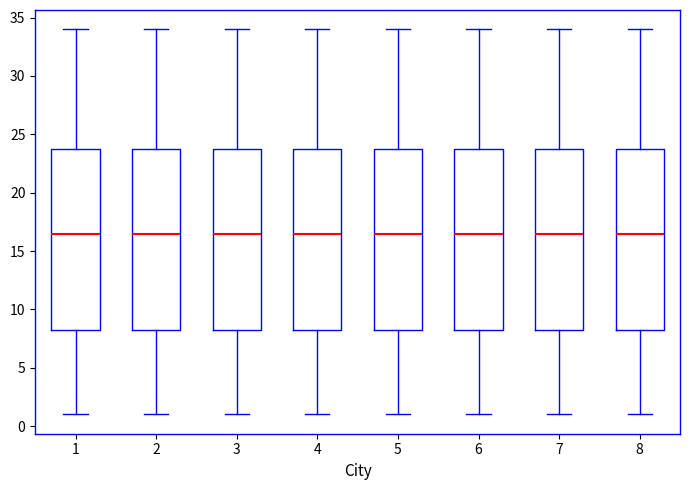

Where is the lower edge of the box at x = 2 on the y-axis? The values are not printed on the chart, so give them approximately, as read against the axis.

8.5